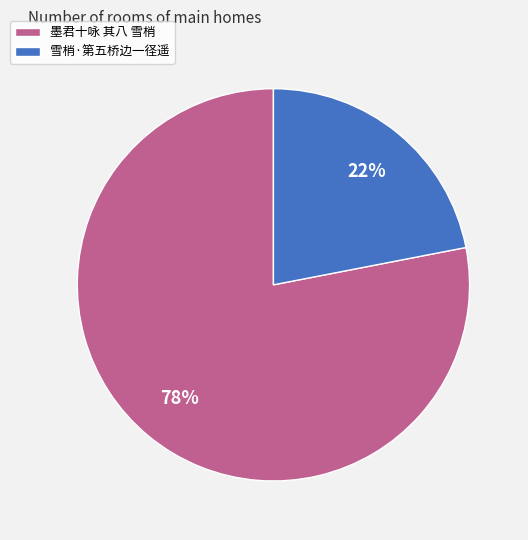

Which slice is the largest?

墨君十咏 其八 雪梢